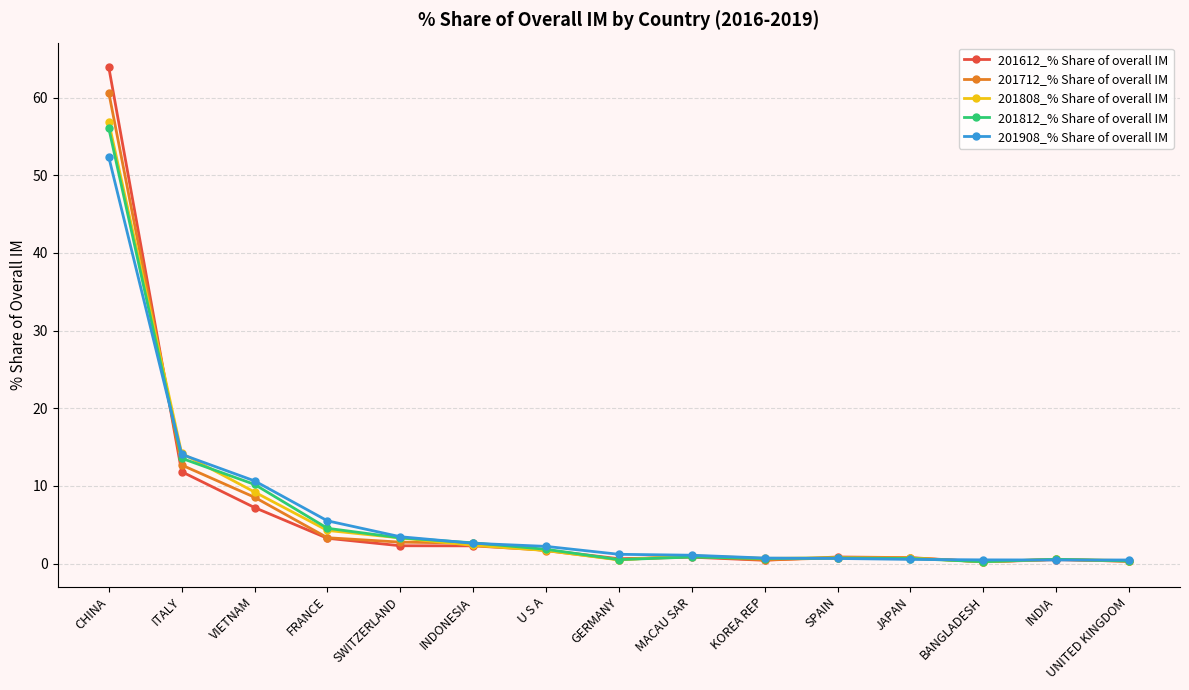

How many distinct data groups are displayed?

5